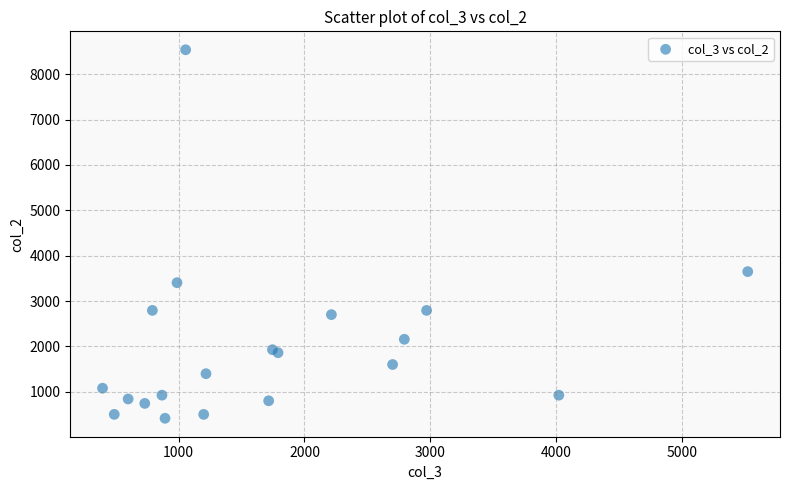

What Y value in the scatter plot is closest to 4477?

3648.0